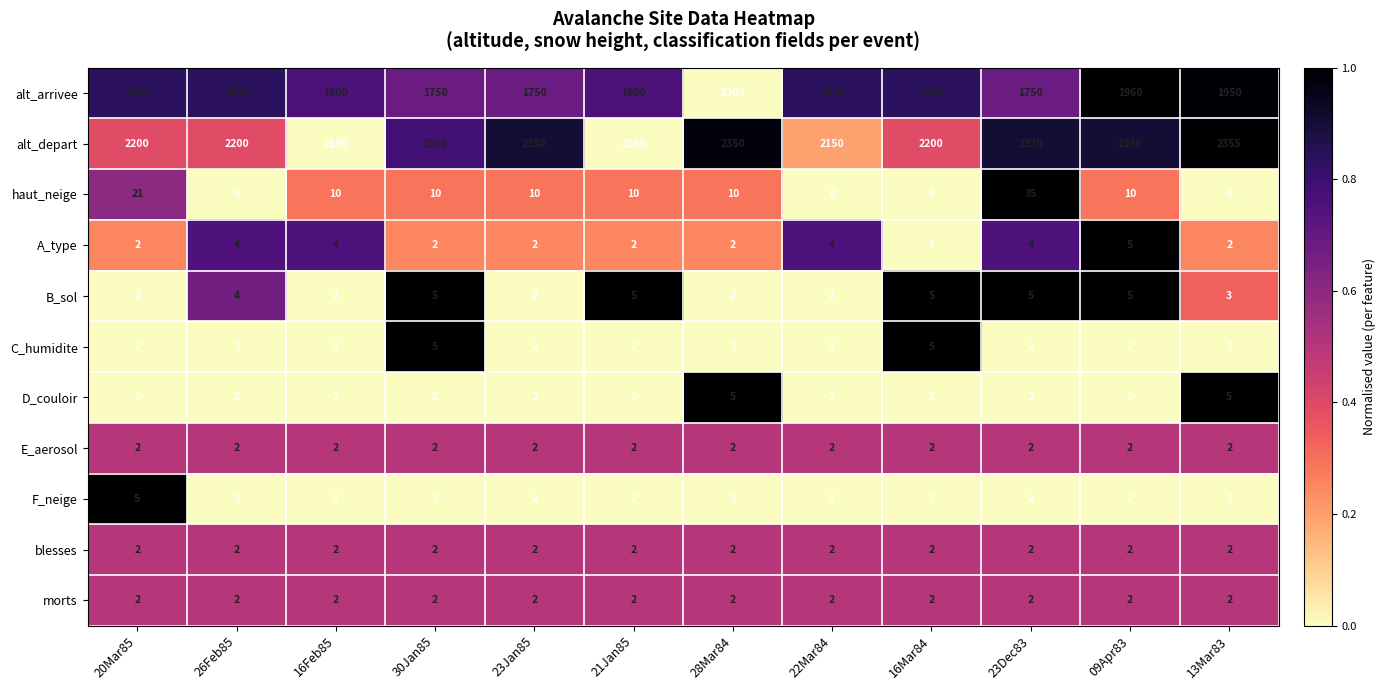

What is the sum of the A_type values at 23Dec83 and 16Mar84?

5